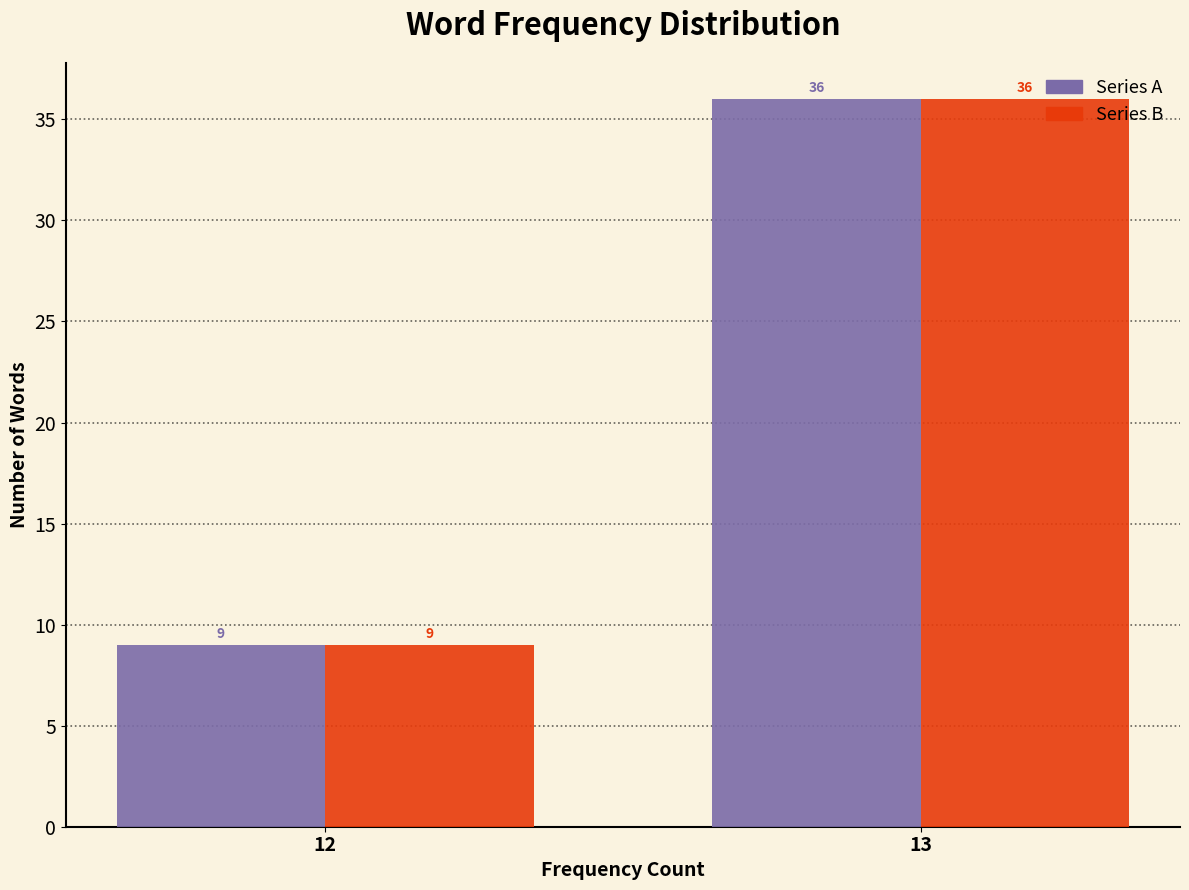

What is the total value across all series at 12?

18